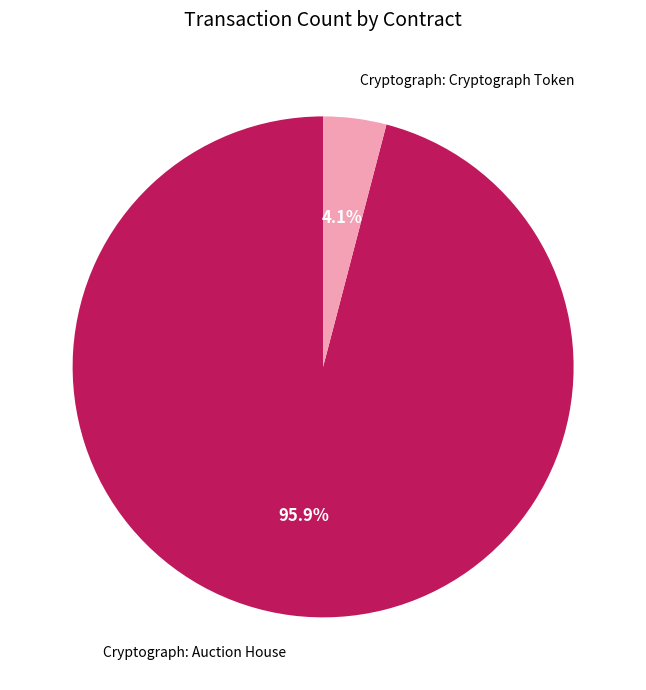

Does any single category account for the majority?

Yes